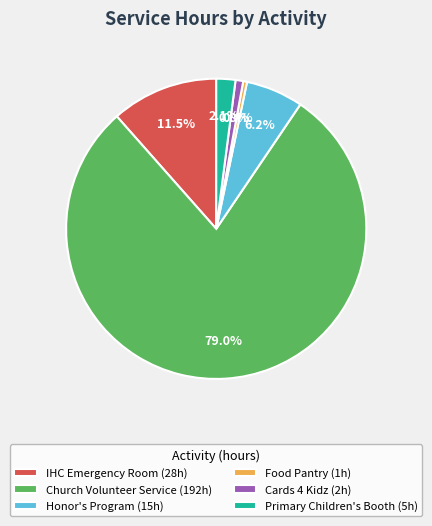

What percentage do Church Volunteer Service and Food Pantry together represent?

79.4%